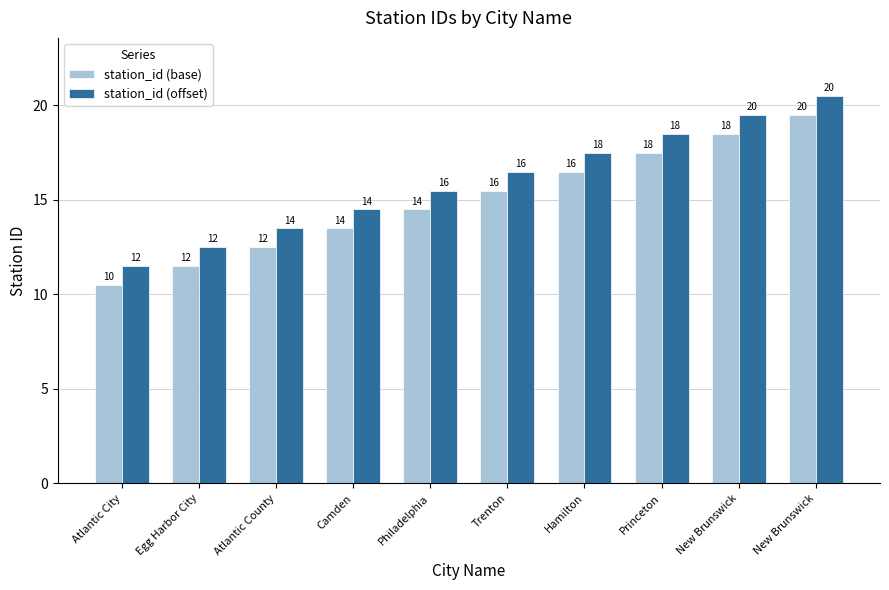

What are all the series names shown in the legend?

station_id (base), station_id (offset)